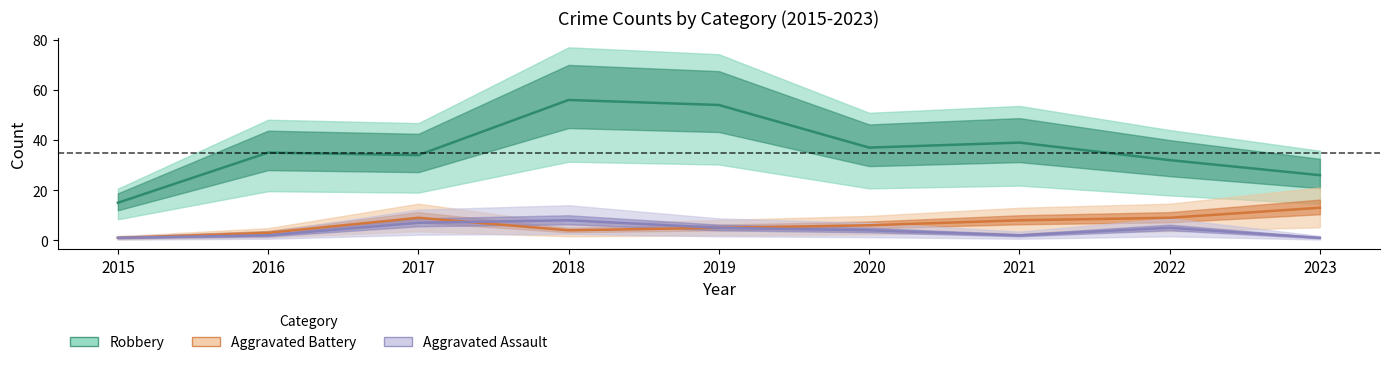

Which series has the largest range (max minus min)?

Robbery